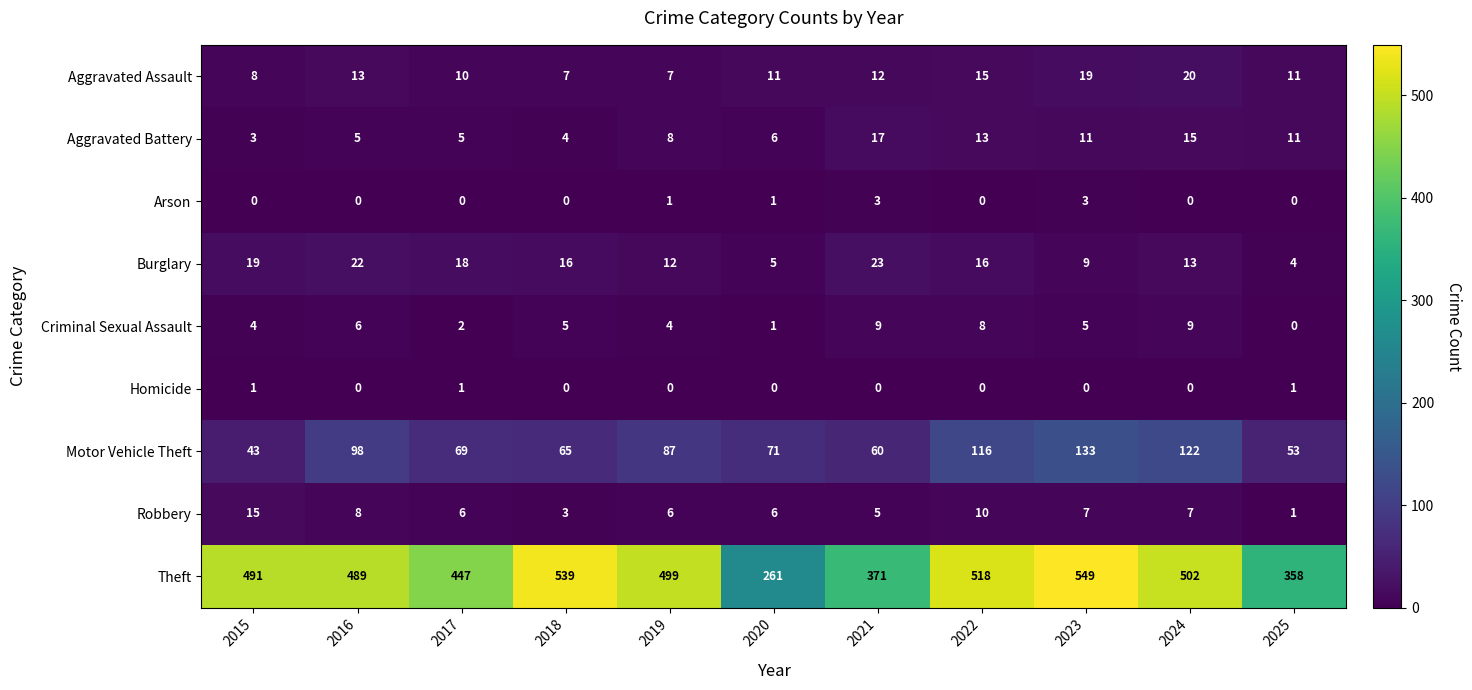

List the series in order of their peak value, highest first.

Theft, Motor Vehicle Theft, Burglary, Aggravated Assault, Aggravated Battery, Robbery, Criminal Sexual Assault, Arson, Homicide